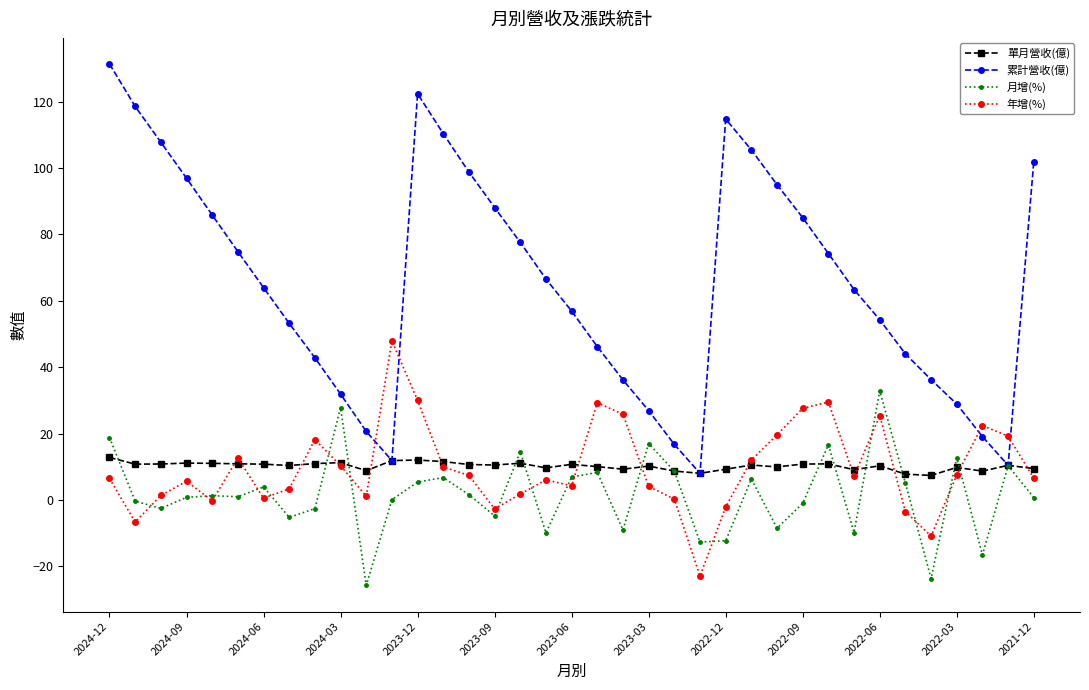

What is the value of the 累計營收(億) point at the 26th from the left?

105.5